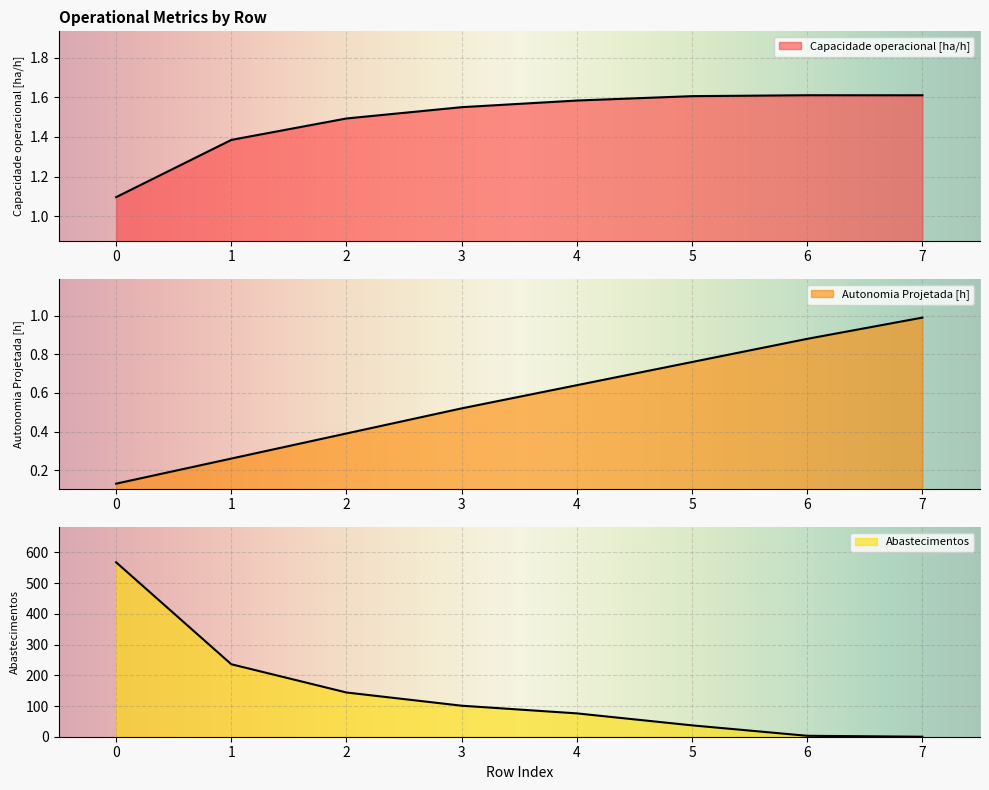

True or false: Autonomia Projetada [h] has a value of 1.3 at 5.

False